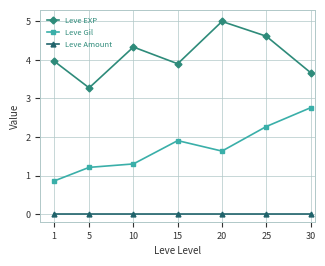

True or false: Leve Amount has a value of 0.0 at 20.

True